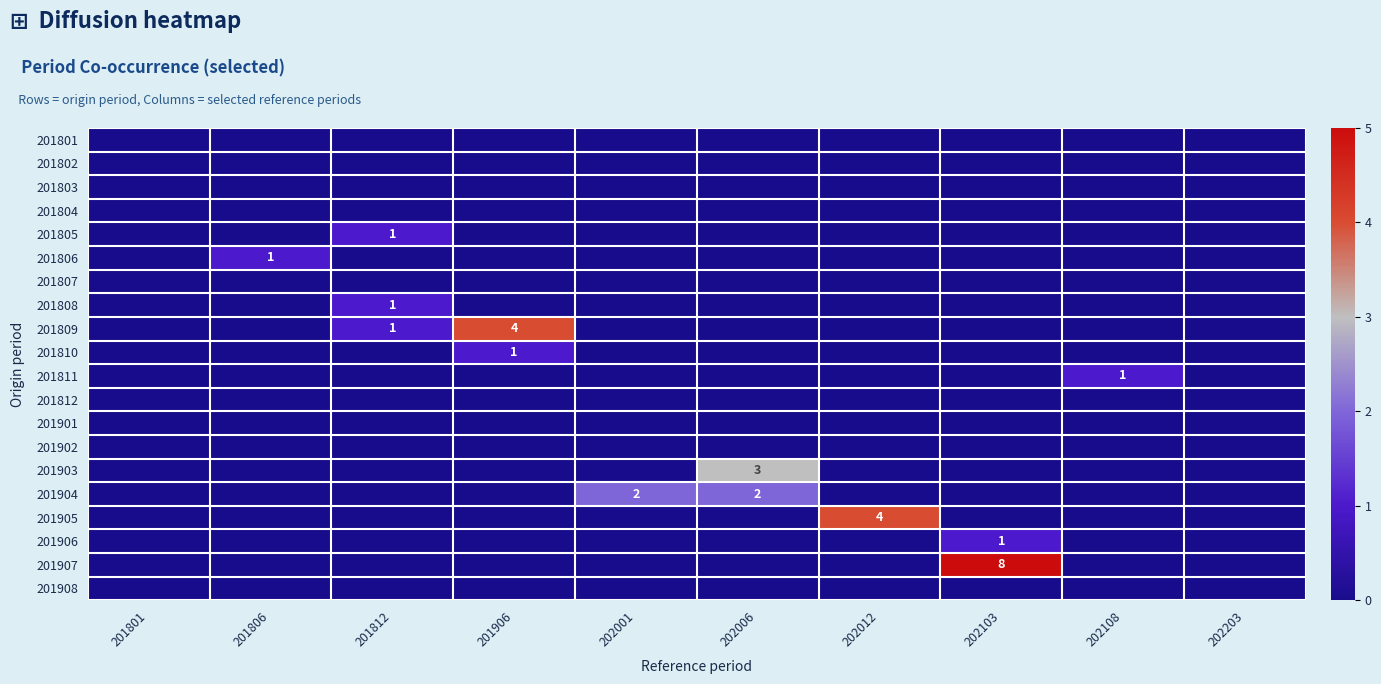

Which series changed the most between 201906 and 202012?

201809